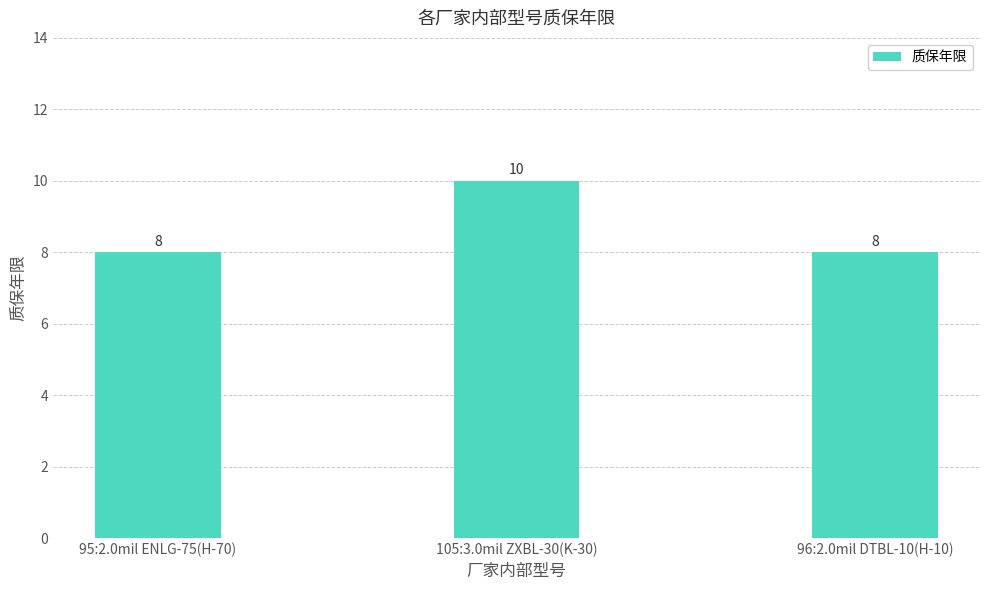

Is it true that the value at 96:2.0mil DTBL-10(H-10) is 13?

False